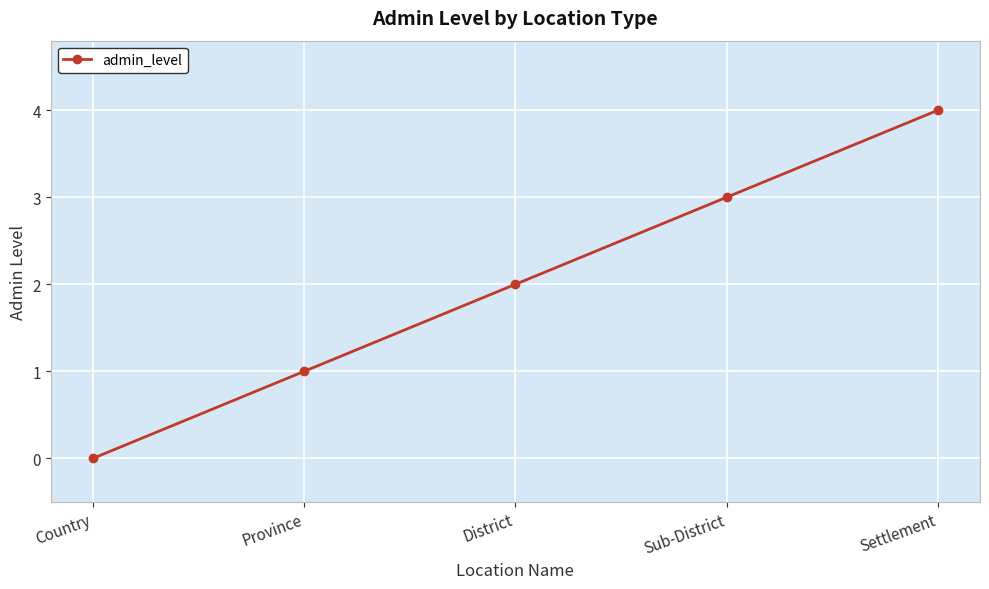

What is the difference between the second highest and minimum values?

3